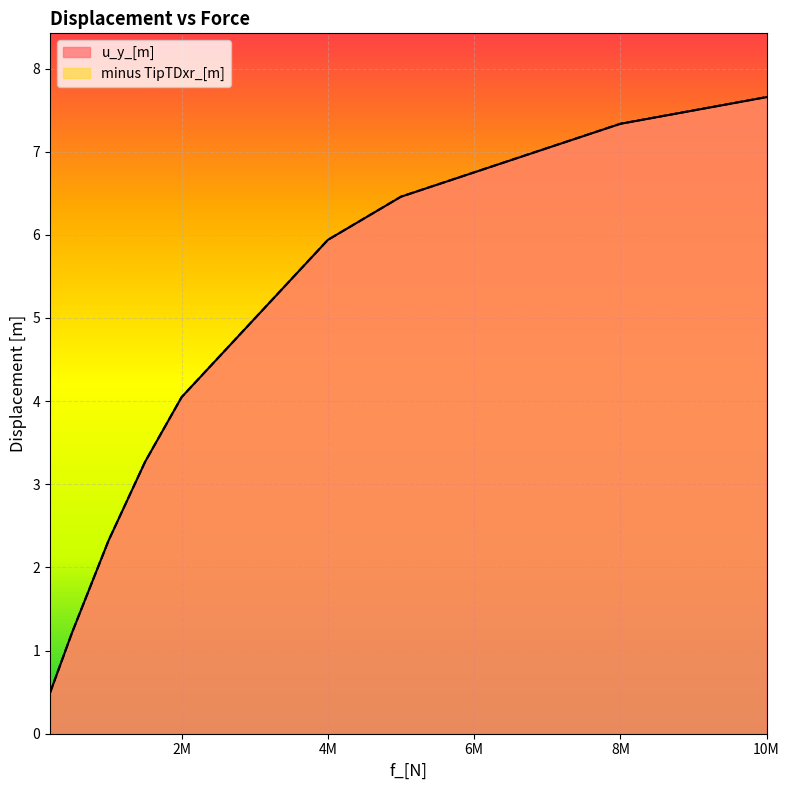

True or false: u_y_[m] has a value of 7.1 at 2M.

False